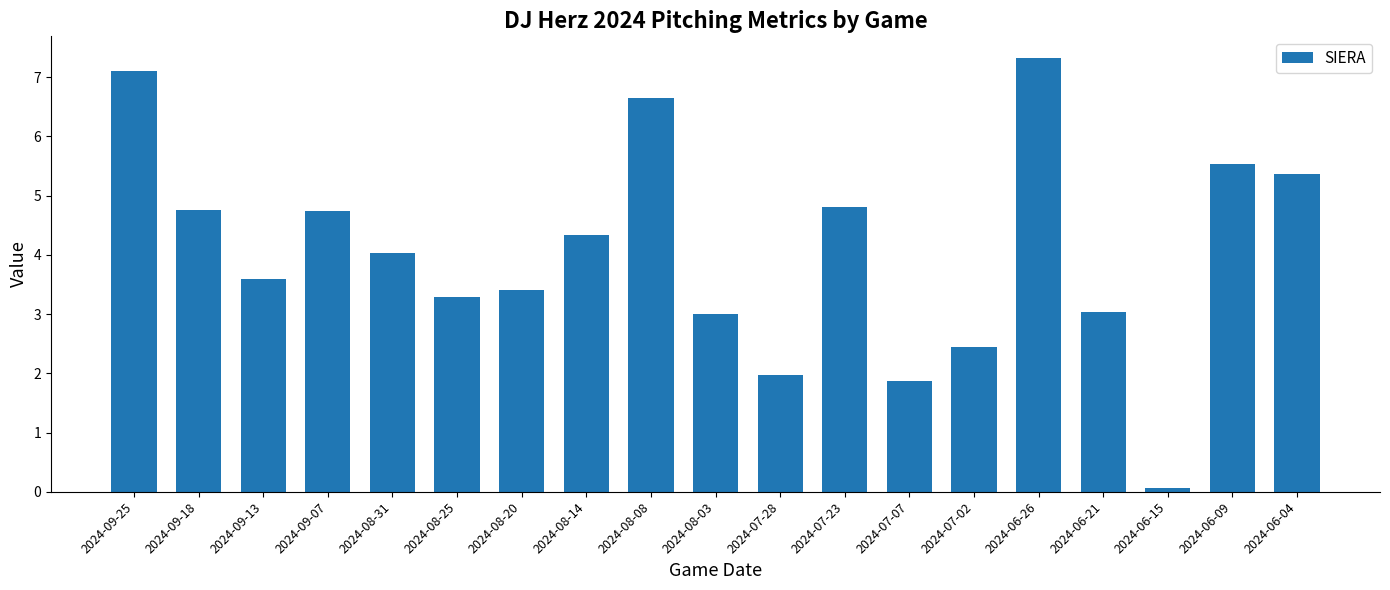

Which category has the highest value across all series?

2024-06-26